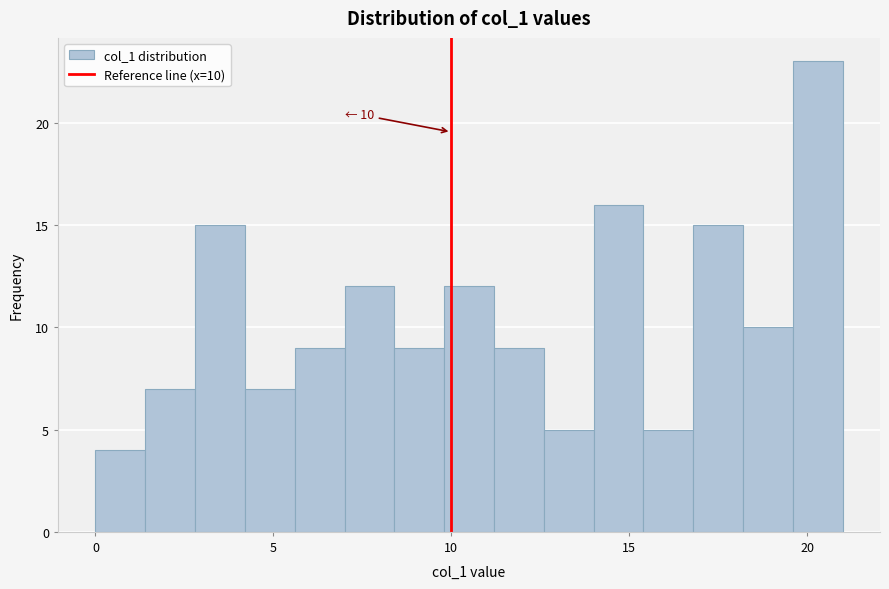

Around what value on the x-axis is the tallest bar? Give the approximate position of its centre, as read against the axis.

20.5